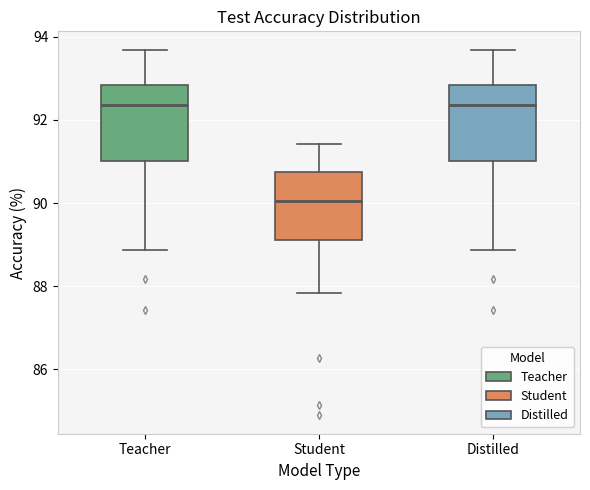

Where is the upper edge of the box for Distilled on the y-axis? The values are not printed on the chart, so give them approximately, as read against the axis.

92.8